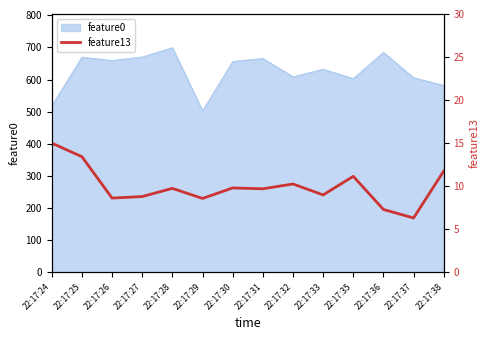

What is the minimum value shown in the chart?

6.3